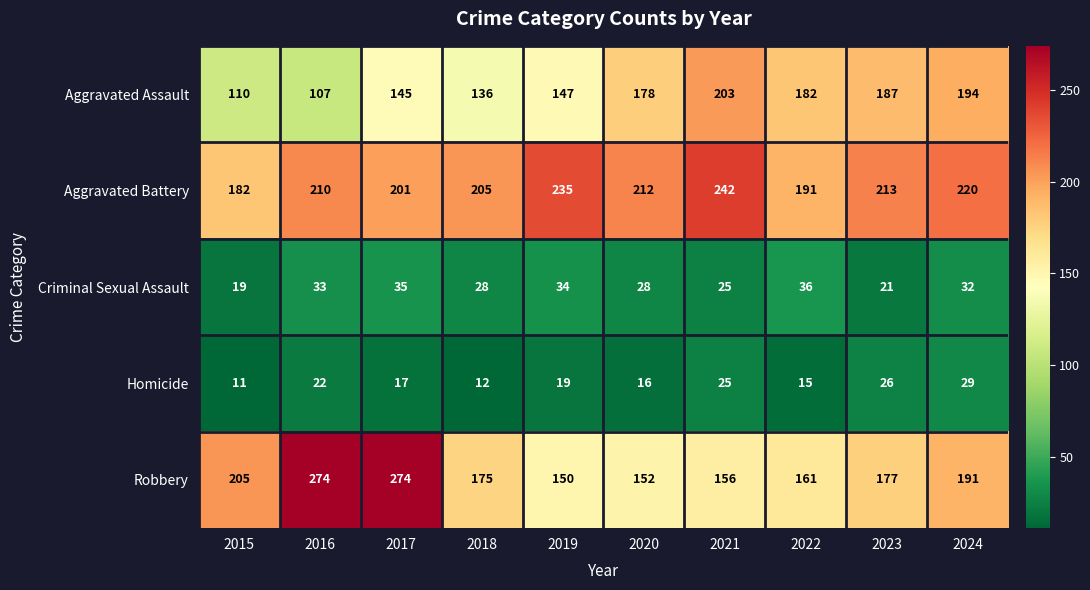

How many distinct data groups are displayed?

5